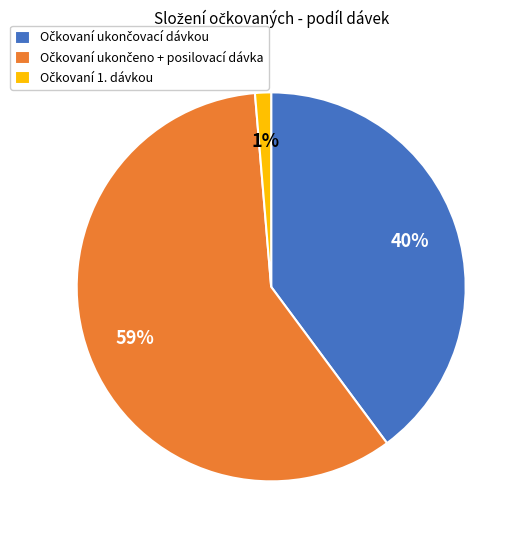

To the nearest percent, what is the average slice percentage?

33%